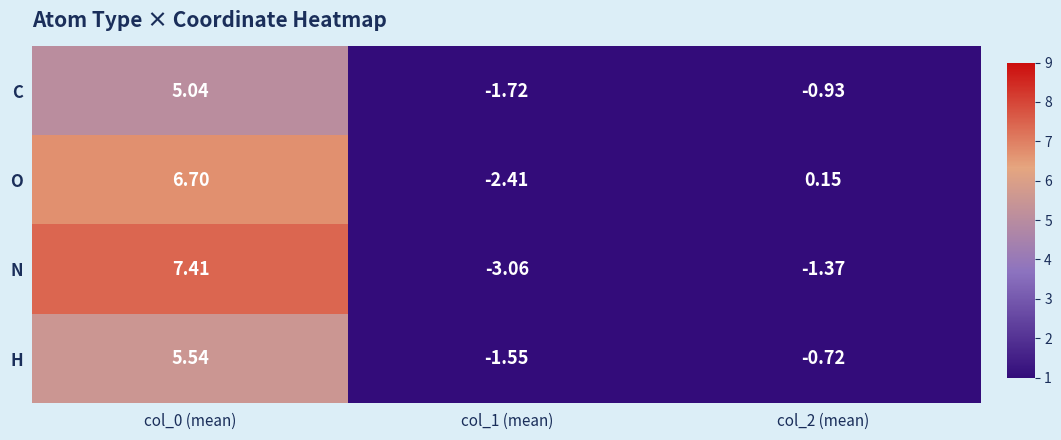

How many negative values does the C series have?

2